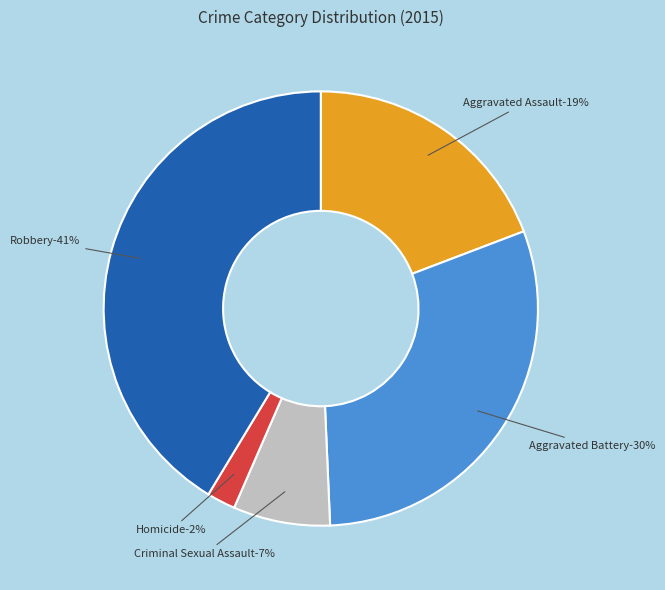

To the nearest percent, what is the average slice percentage?

20%